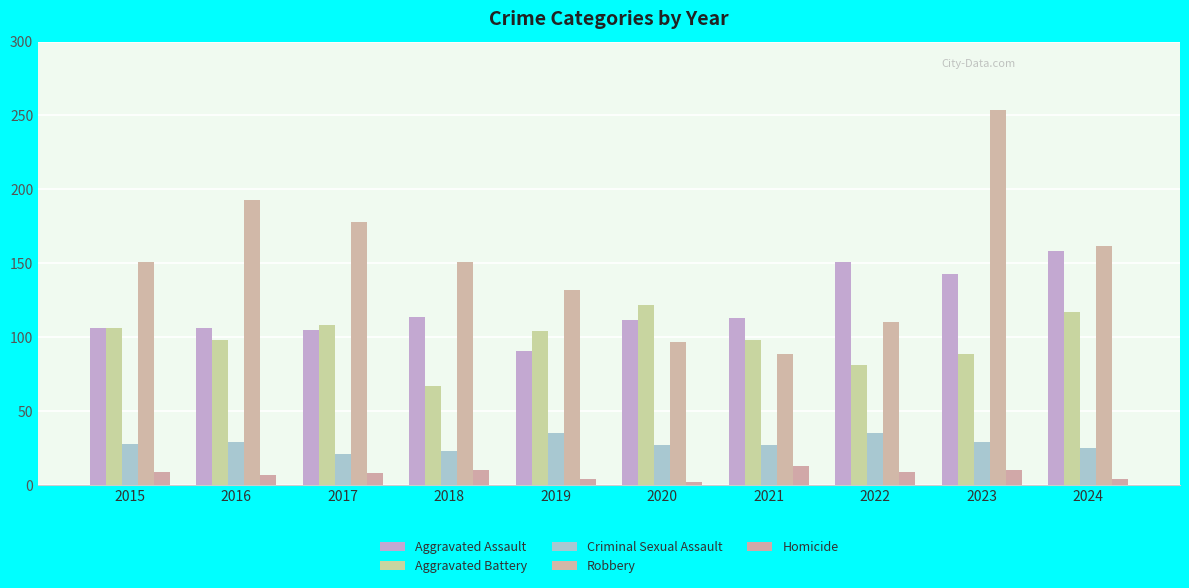

How many groups of bars are there?

10